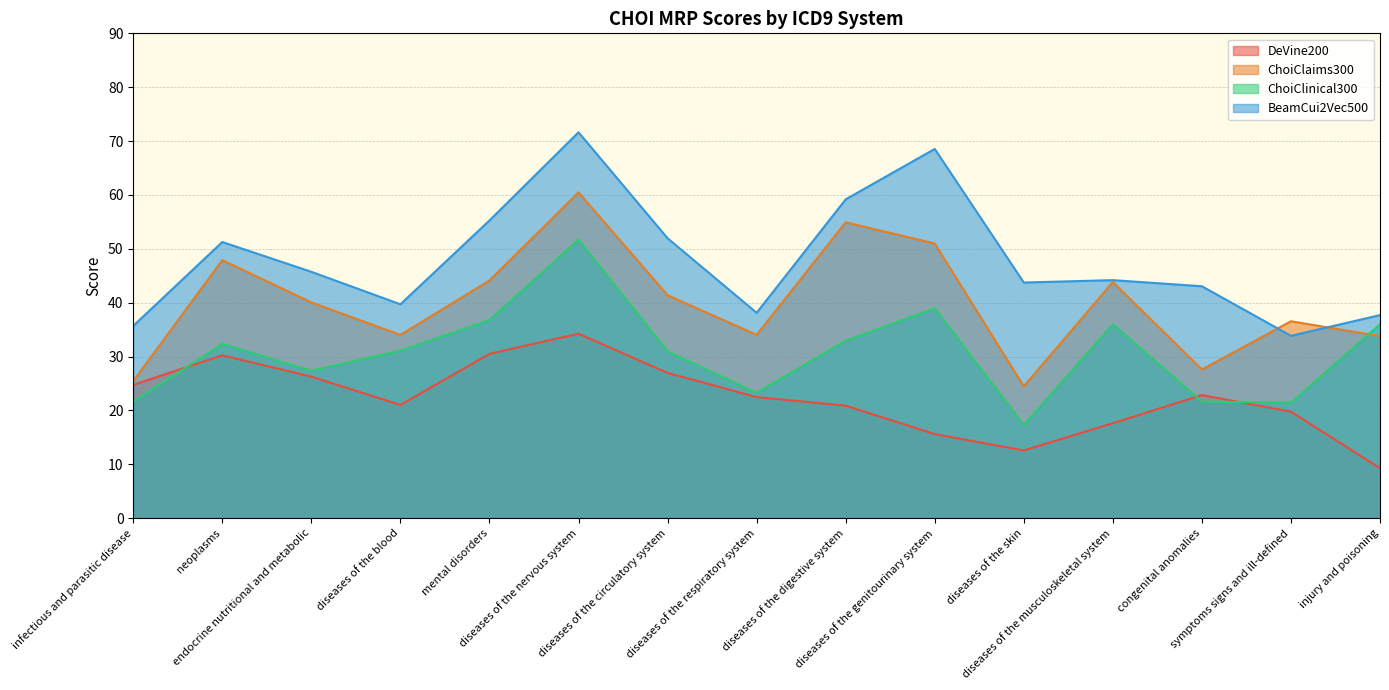

What position from the left is endocrine nutritional and metabolic?

3